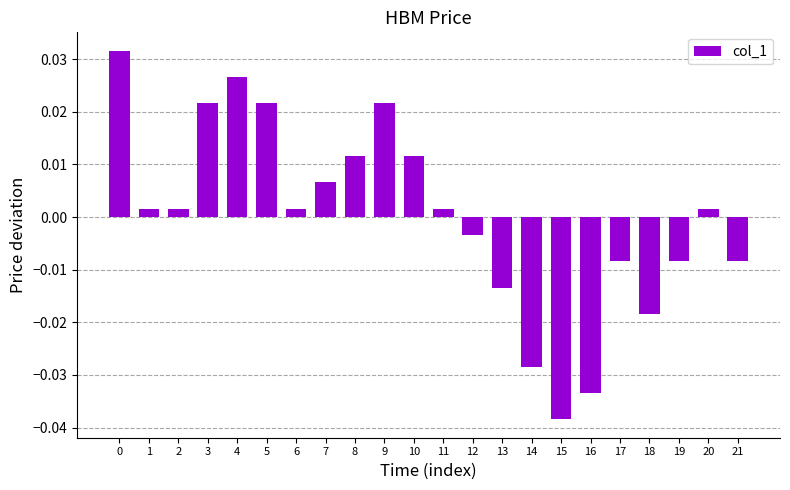

Count the number of values greater than 0.

13